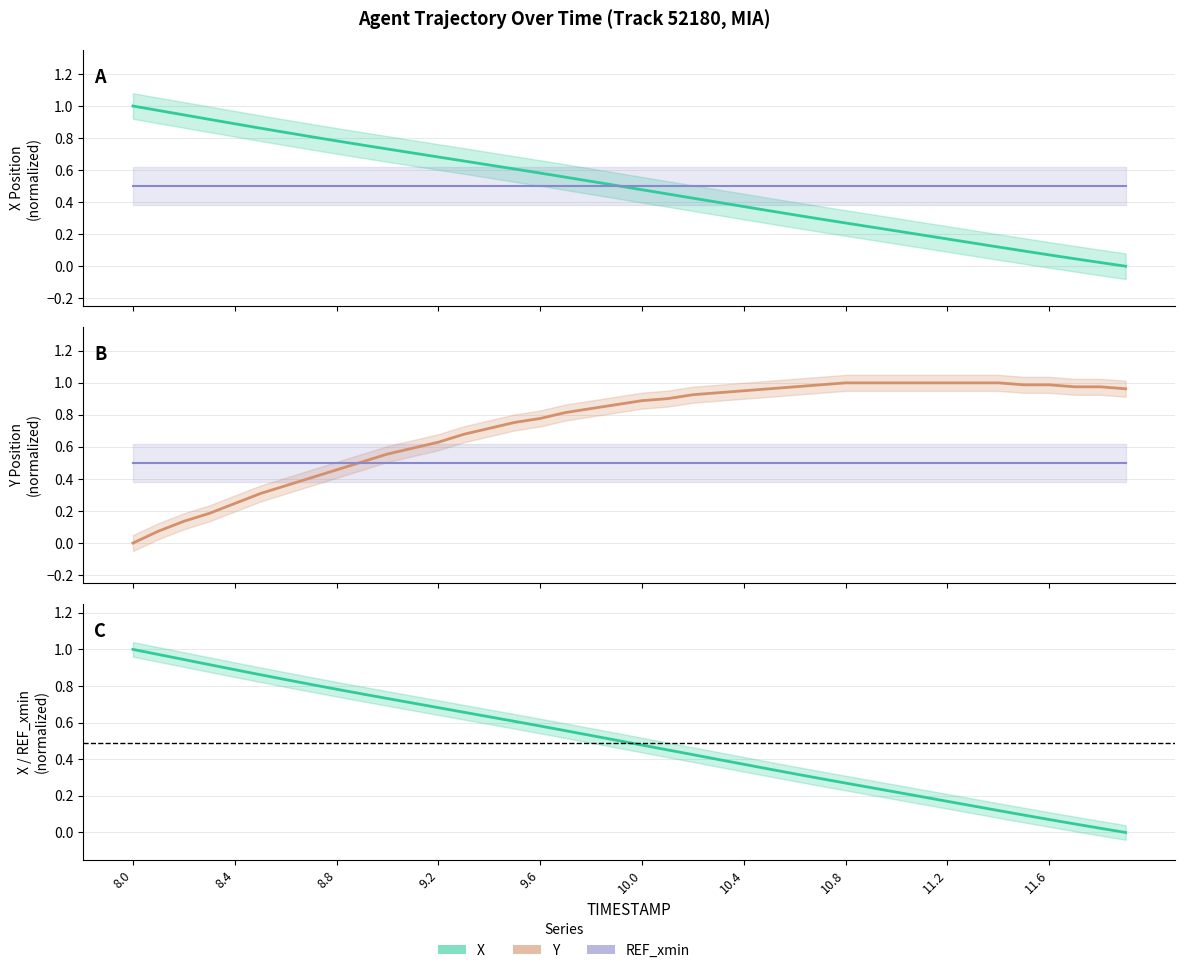

At which category is the sum across all series the highest?

10.0